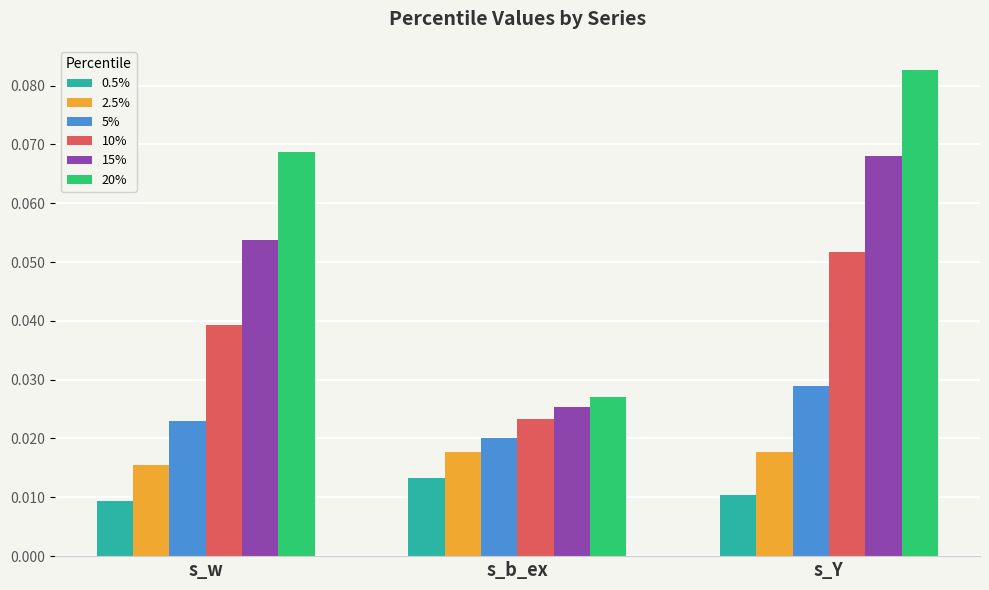

What is the label of the 2nd bar from the left?

s_b_ex